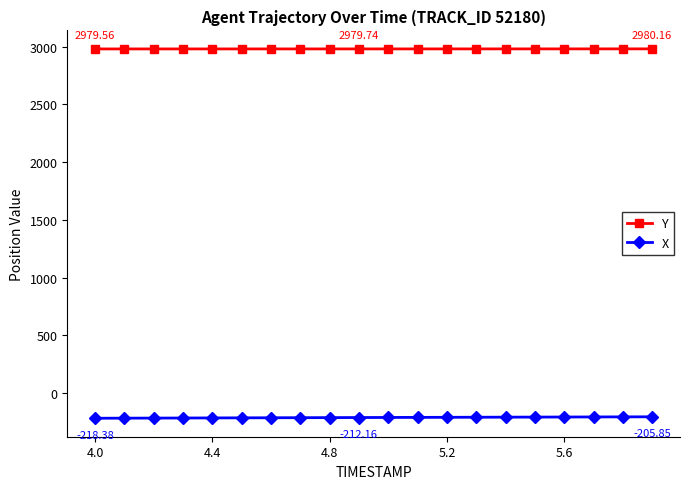

Which series has the largest total across all categories?

Y